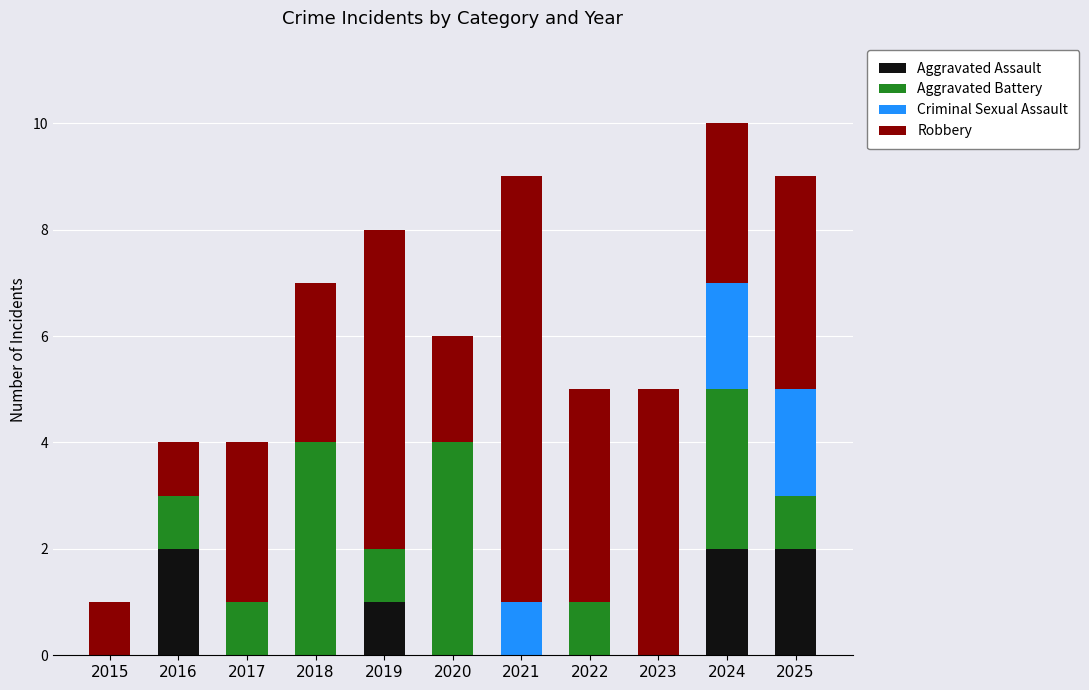

What is the total value across all series at 2020?

6